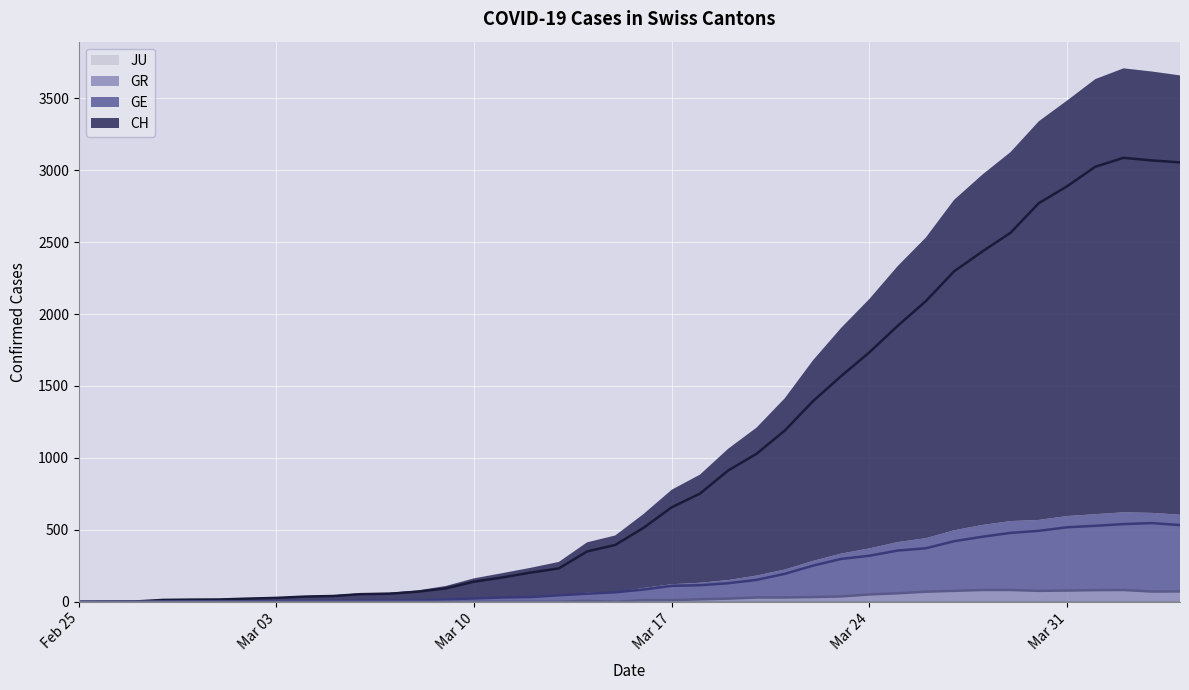

Where does the CH_line series first go above 514?

Mar 17